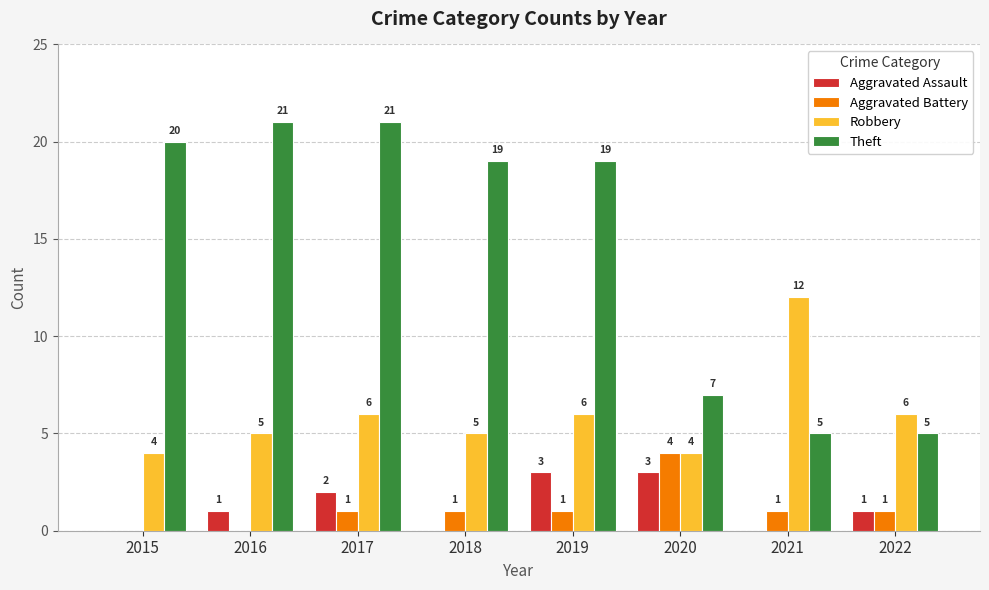

What is the sum of the Theft values at 2018 and 2017?

40